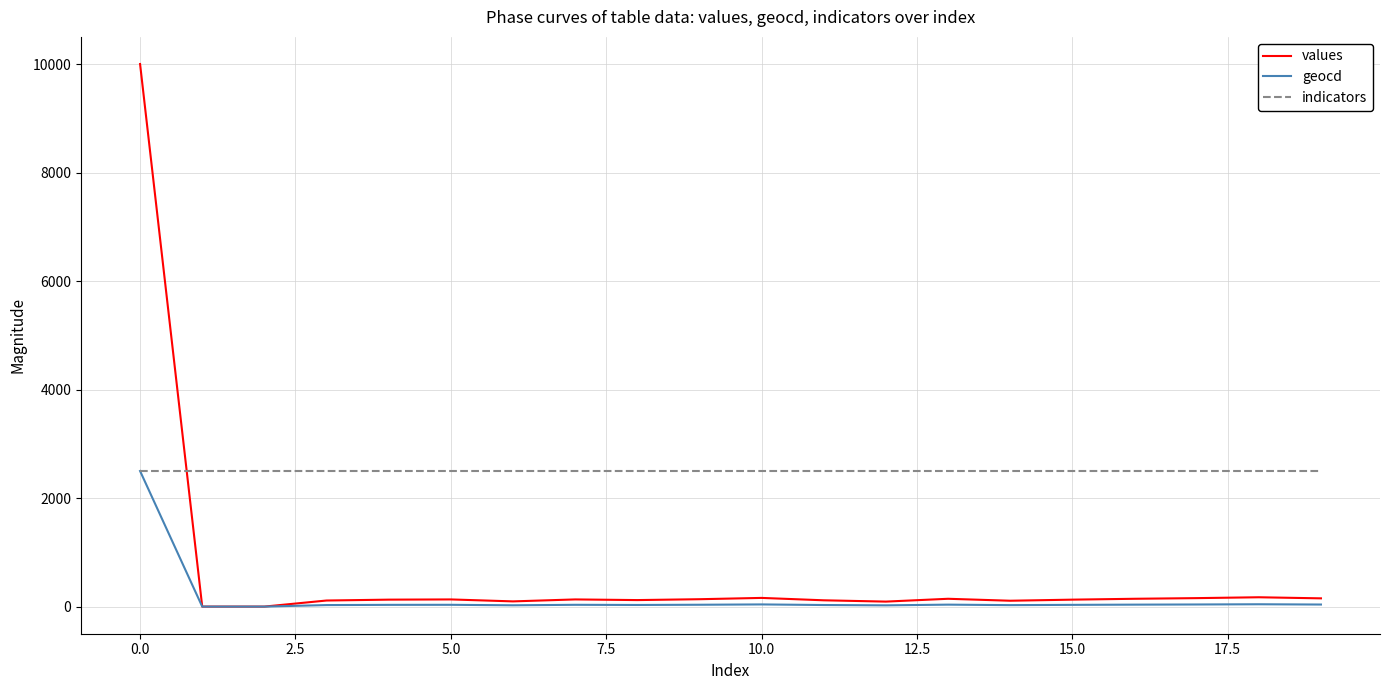

Which series has the largest total across all categories?

indicators